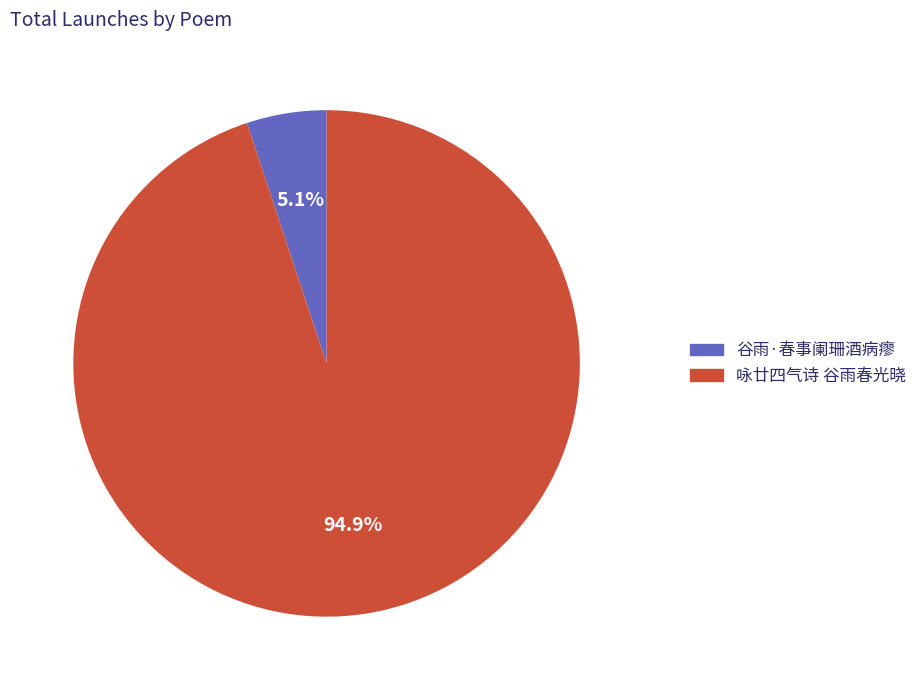

To the nearest percent, what is the difference between the 咏廿四气诗 谷雨春光晓 and 谷雨·春事阑珊酒病瘳 slice percentages?

90%